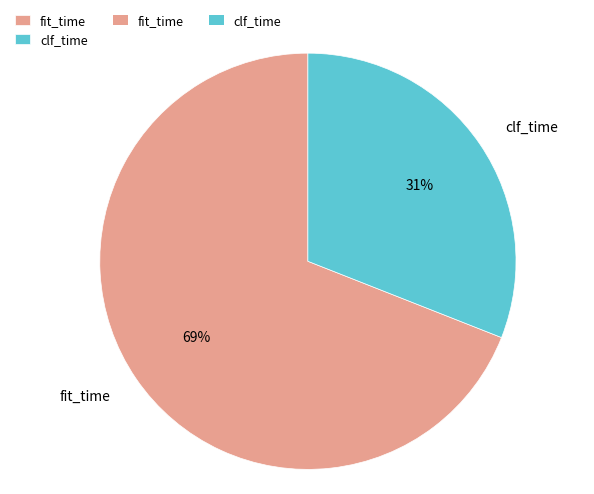

True or false: clf_time accounts for 44% of the total.

False